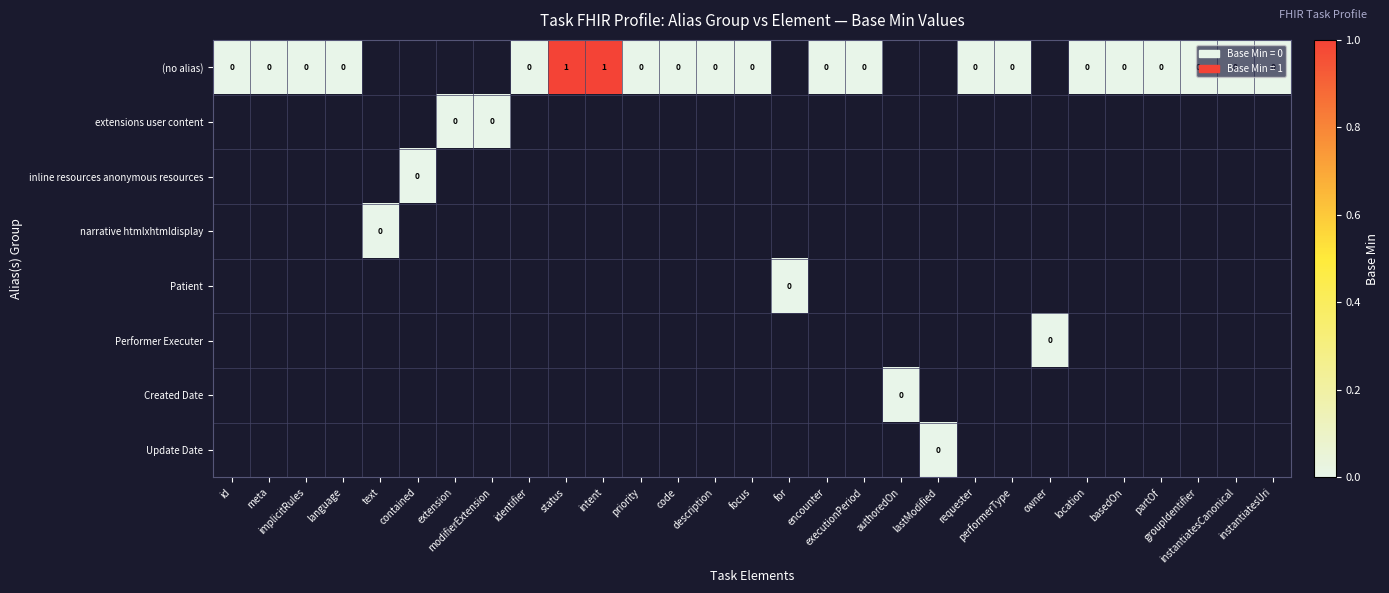

True or false: (no alias) has a value of 1.6 at intent.

False